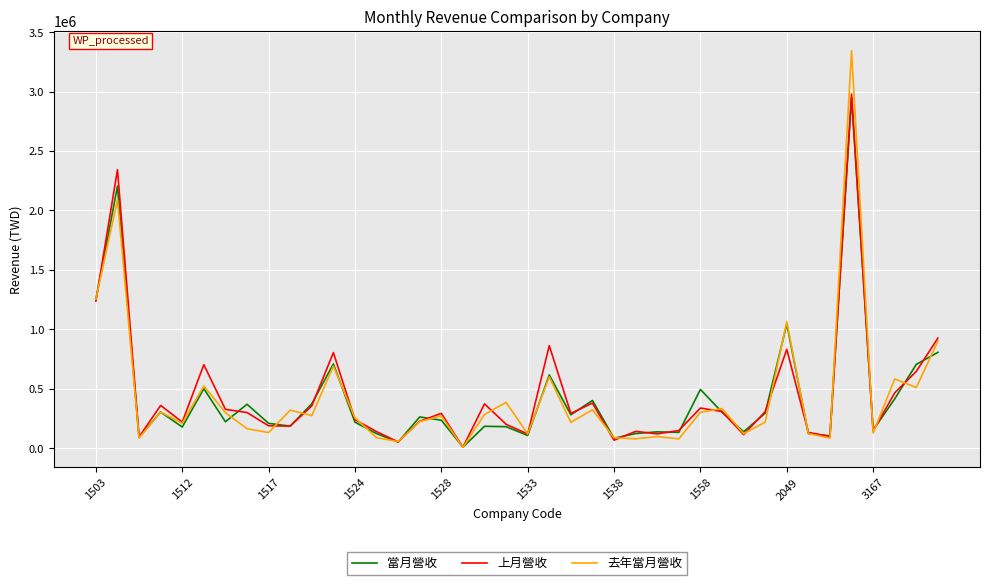

Which series has the largest range (max minus min)?

去年當月營收